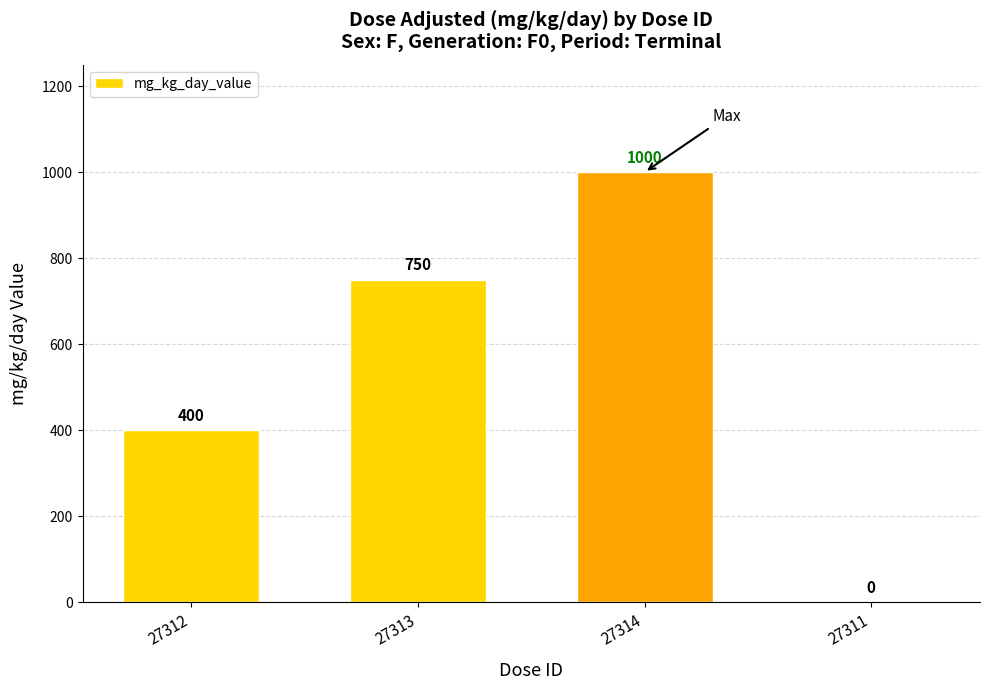

How many distinct data groups are displayed?

1